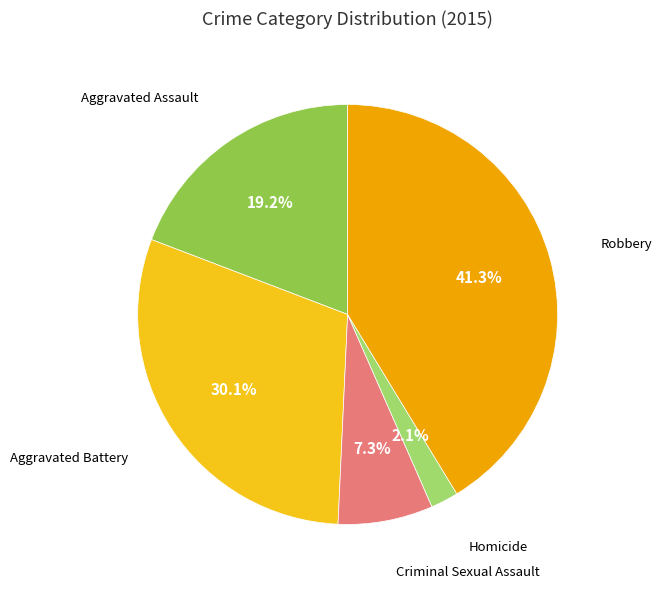

Is there a majority slice in this chart?

No